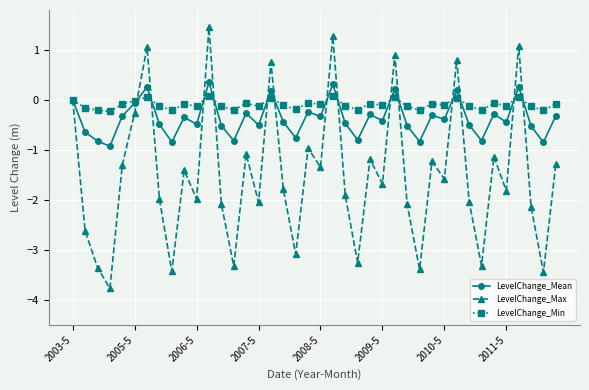

What is the lowest value of the LevelChange_Min series?

-0.2